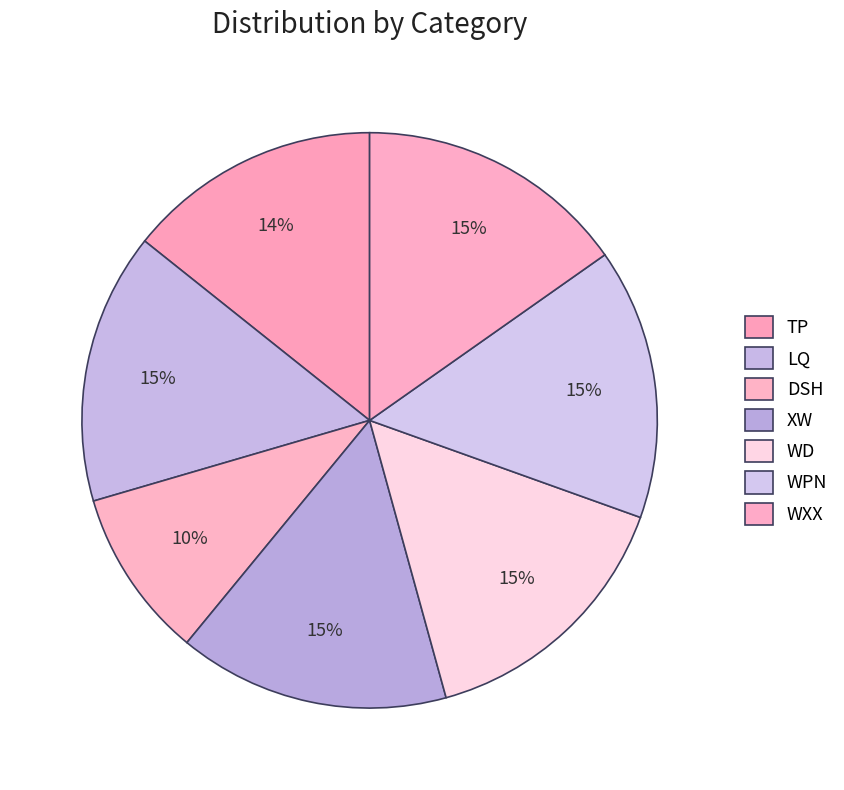

Does any single category account for the majority?

No